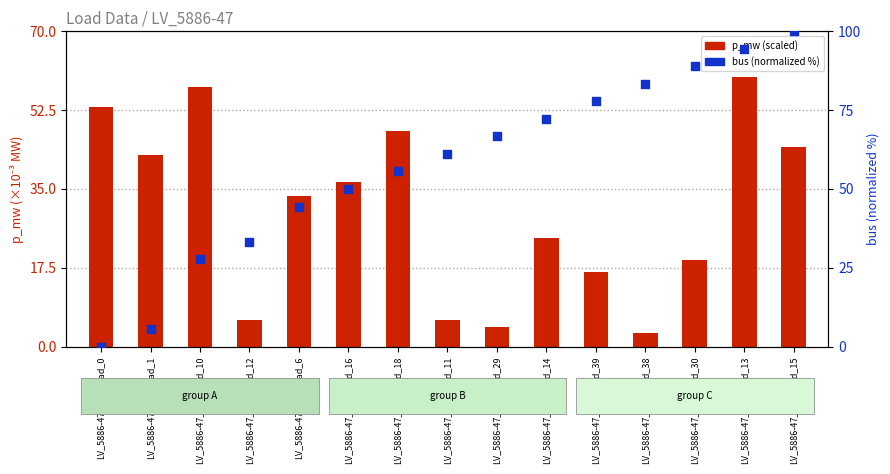

What are all the series names shown in the legend?

p_mw (scaled x1000), bus (normalized %)